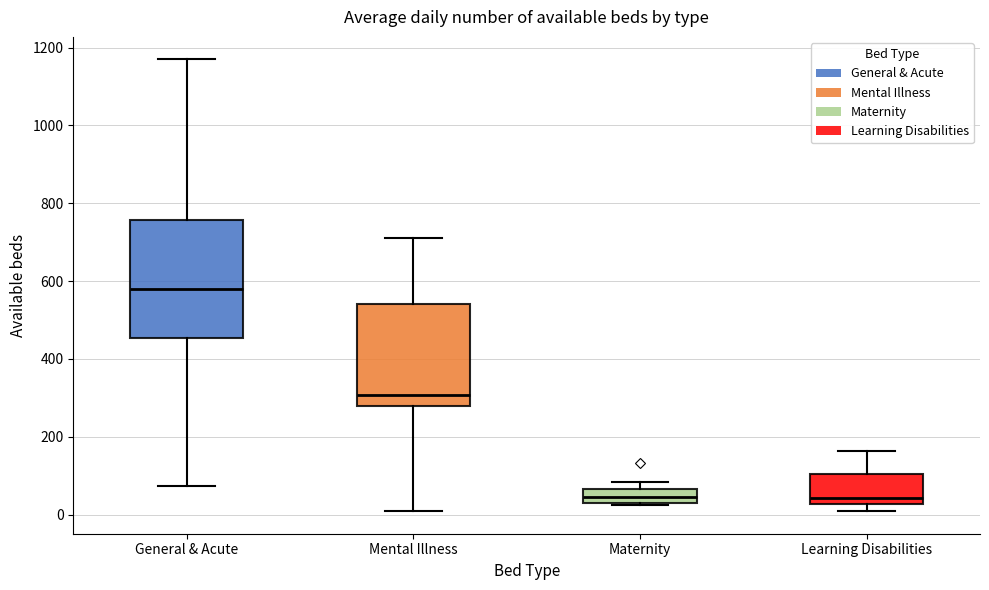

Which box is the tallest, from its lower edge to its upper edge?

General & Acute